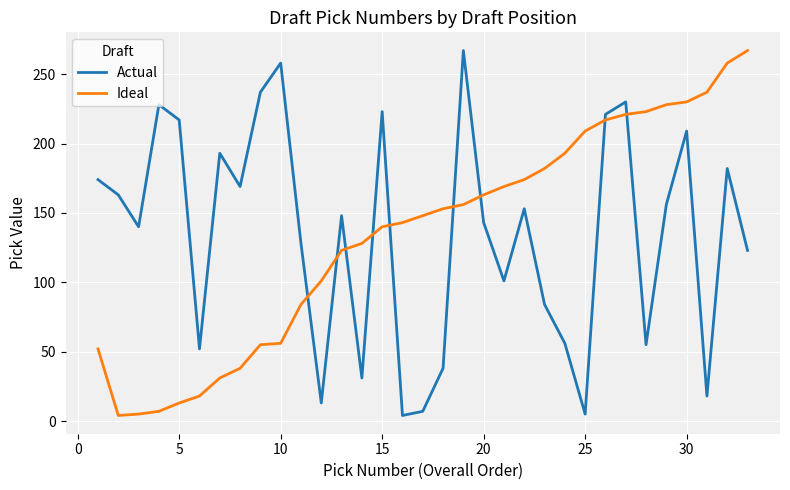

What is the difference between the second highest and second lowest values in the Ideal series?

253